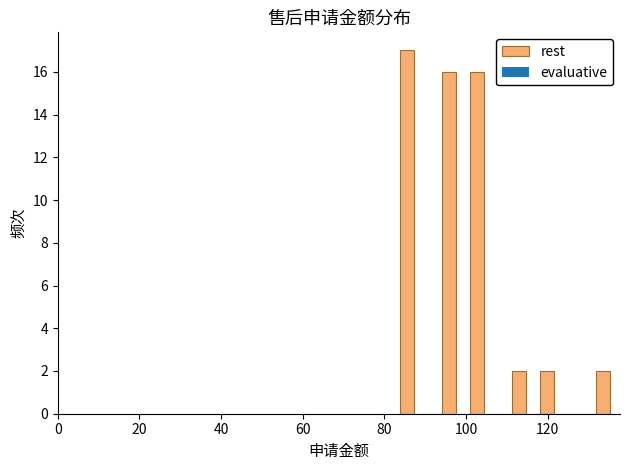

Read against the x-axis, roughly where is the centre of the tallest bar?

86